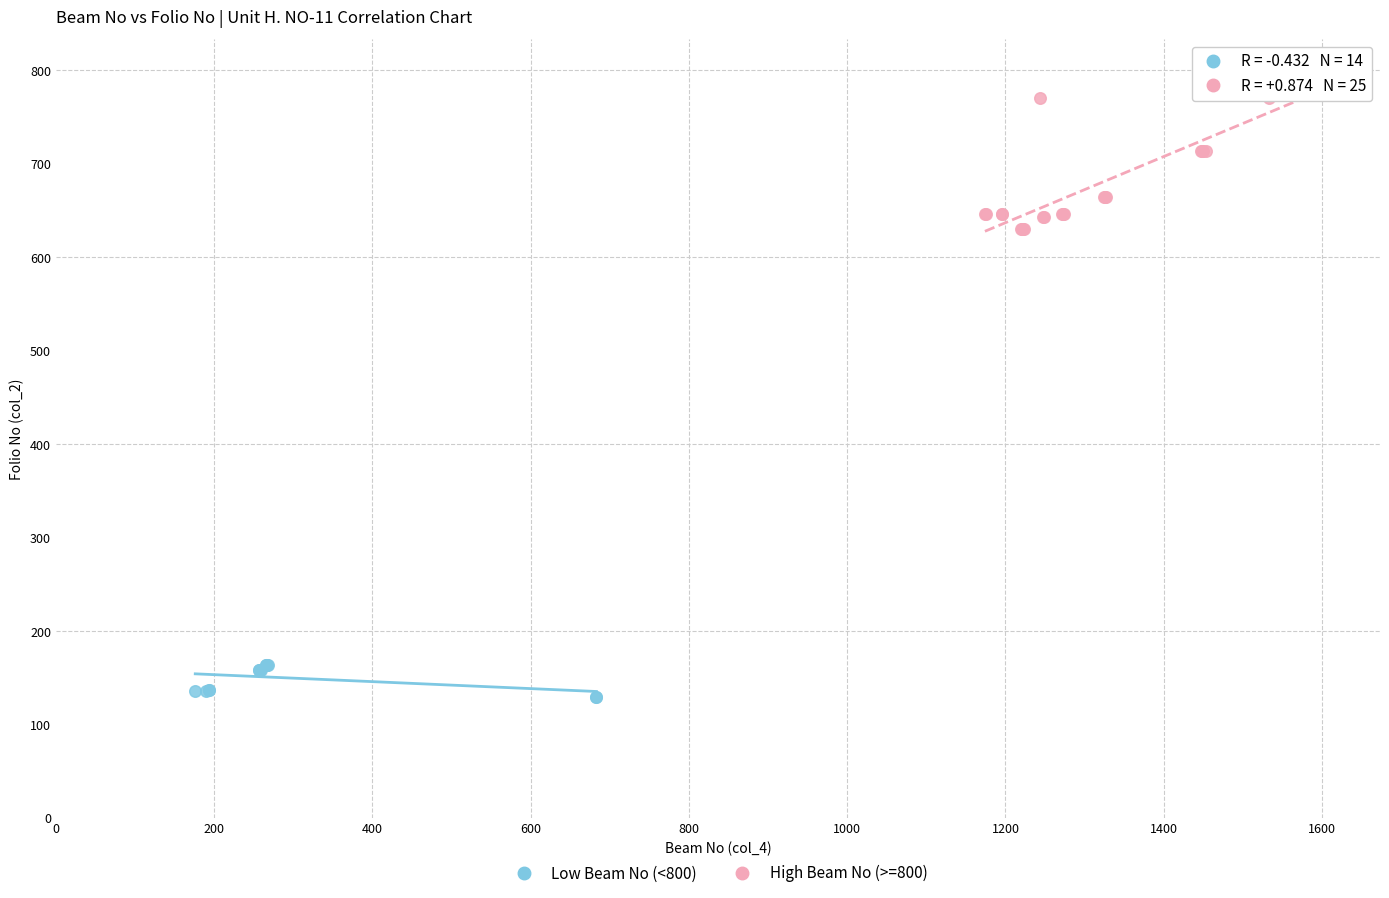

Which series reaches the minimum Y coordinate?

Low Beam No (<800)